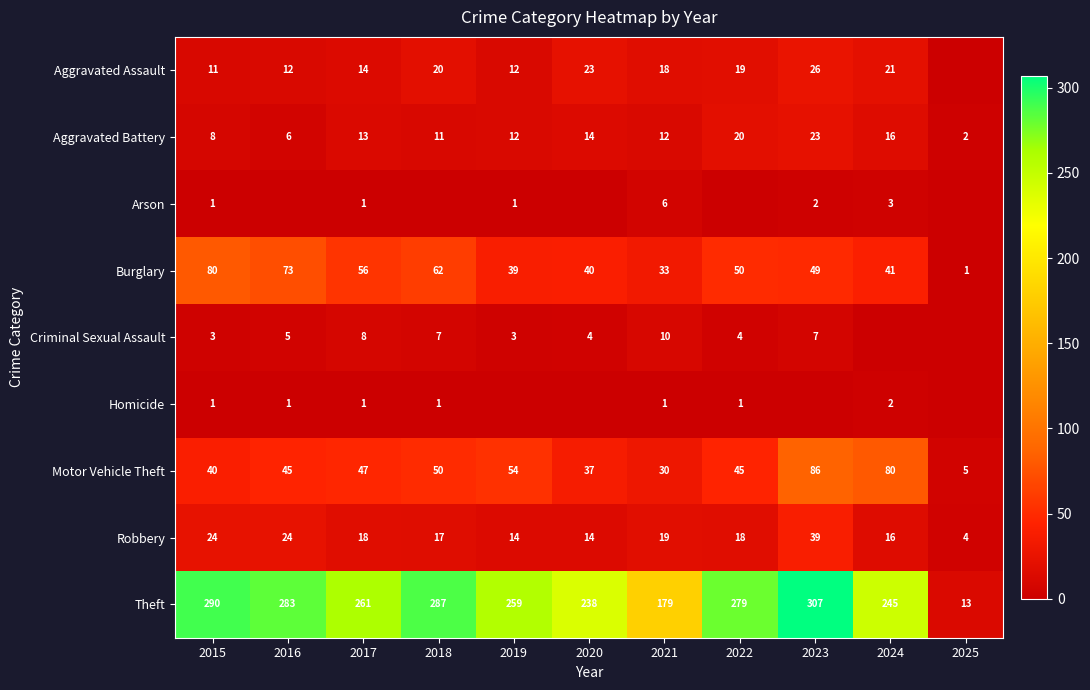

What is the sum of the Motor Vehicle Theft values at 2016 and 2021?

75